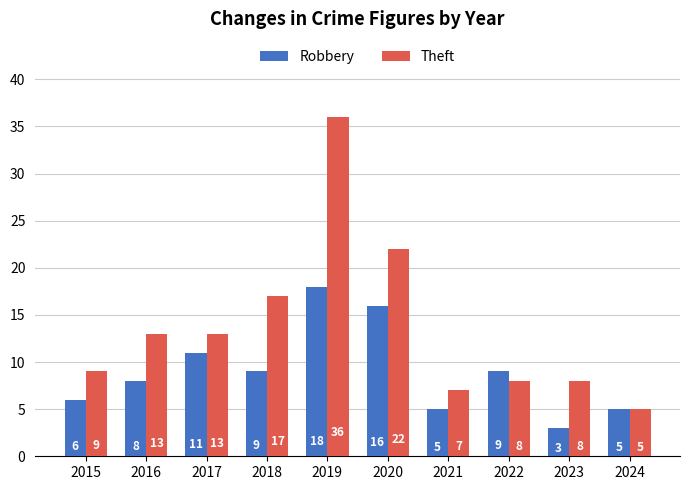

Between 2017 and 2022, which series saw the biggest shift?

Theft